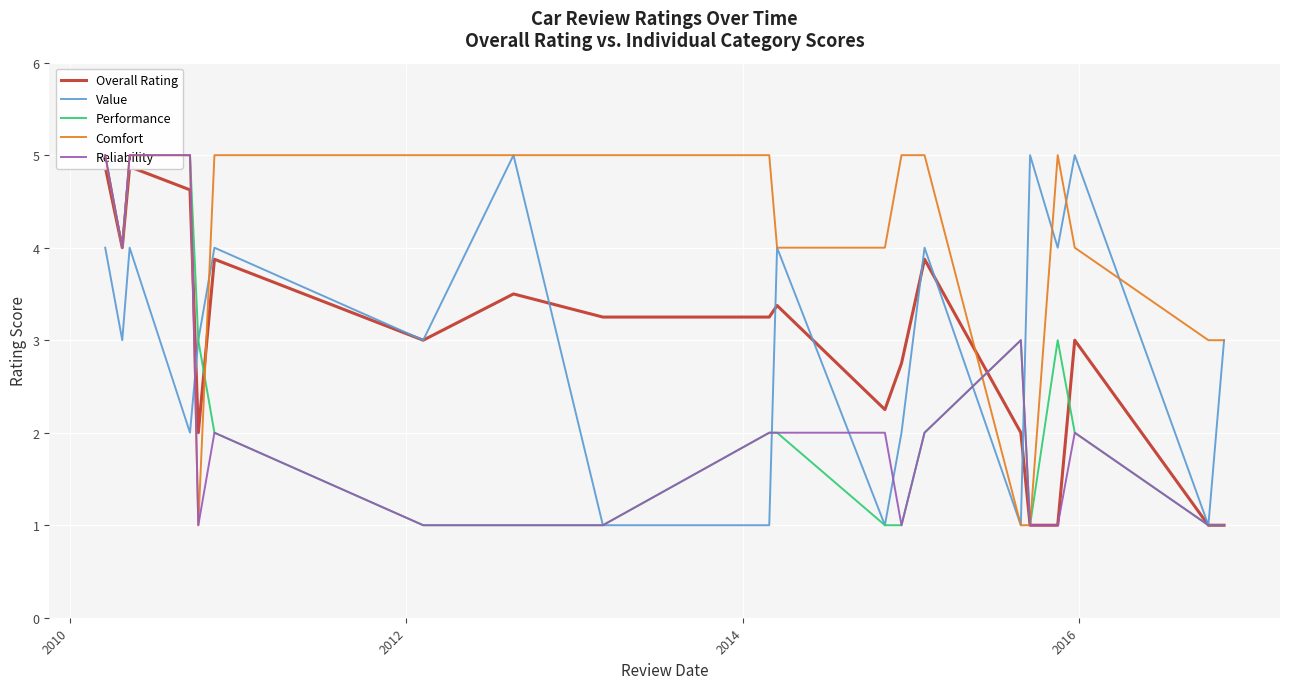

Reading right to left, list all the values displayed in this chart.

Overall Rating: 1.0	1.0	3.0	1.0	1.0	2.0	3.9	2.8	2.2	3.4	3.2	3.2	3.5	3.0	3.9	2.0	4.6	4.9	4.0	4.9
Value: 3.0	1.0	5.0	4.0	5.0	1.0	4.0	2.0	1.0	4.0	1.0	1.0	5.0	3.0	4.0	3.0	2.0	4.0	3.0	4.0
Performance: 1.0	1.0	2.0	3.0	1.0	3.0	2.0	1.0	1.0	2.0	2.0	1.0	1.0	1.0	2.0	3.0	5.0	5.0	4.0	5.0
Comfort: 3.0	3.0	4.0	5.0	1.0	1.0	5.0	5.0	4.0	4.0	5.0	5.0	5.0	5.0	5.0	1.0	5.0	5.0	4.0	5.0
Reliability: 1.0	1.0	2.0	1.0	1.0	3.0	2.0	1.0	2.0	2.0	2.0	1.0	1.0	1.0	2.0	1.0	5.0	5.0	4.0	5.0